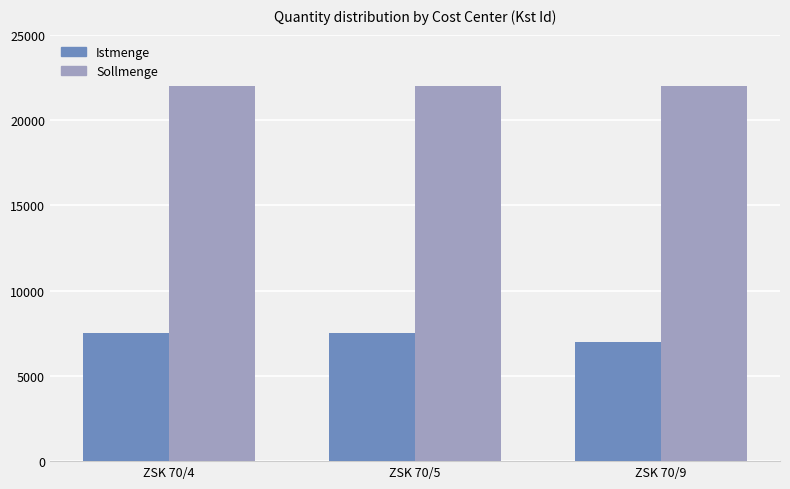

Which series has the widest spread of values?

Istmenge